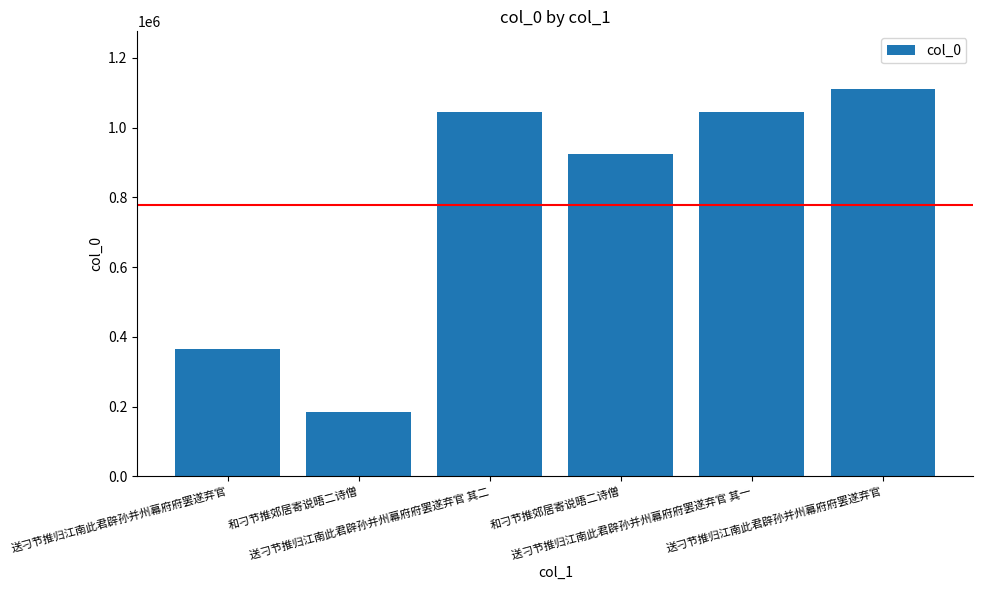

What is the difference between the values at 送刁节推归江南此君辟孙并州幕府府罢遂弃官 and 送刁节推归江南此君辟孙并州幕府府罢遂弃官 其二?

65509